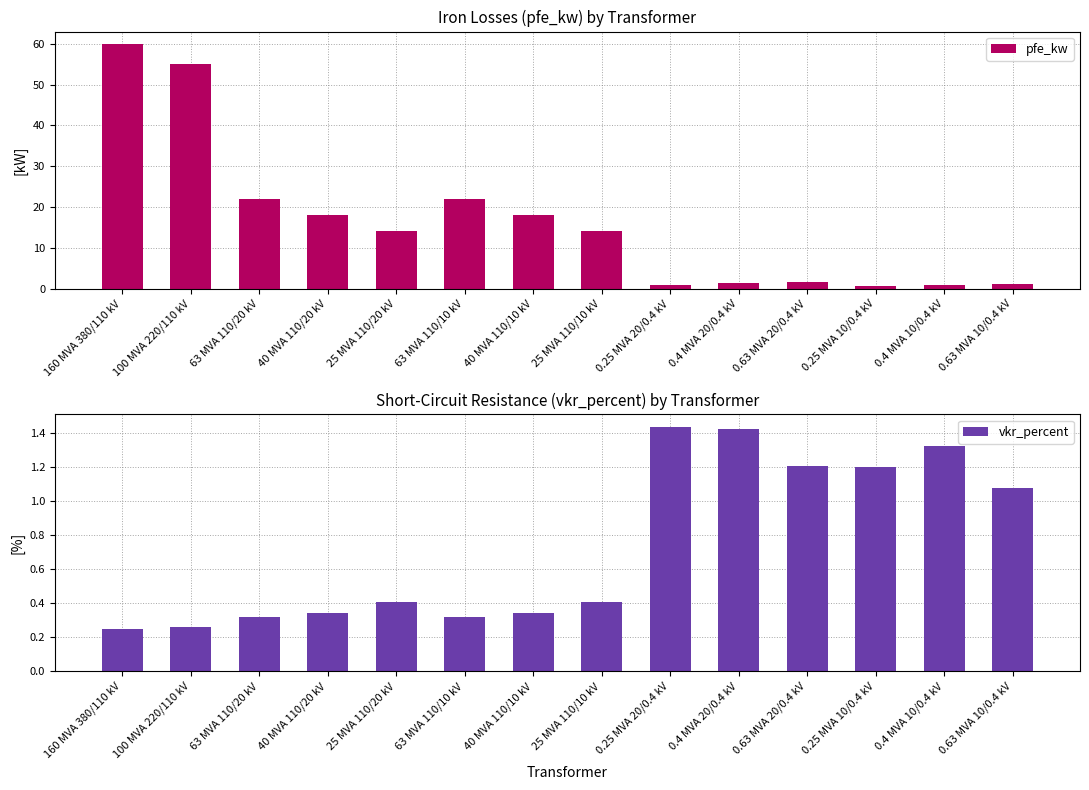

What are all the series names shown in the legend?

pfe_kw, vkr_percent